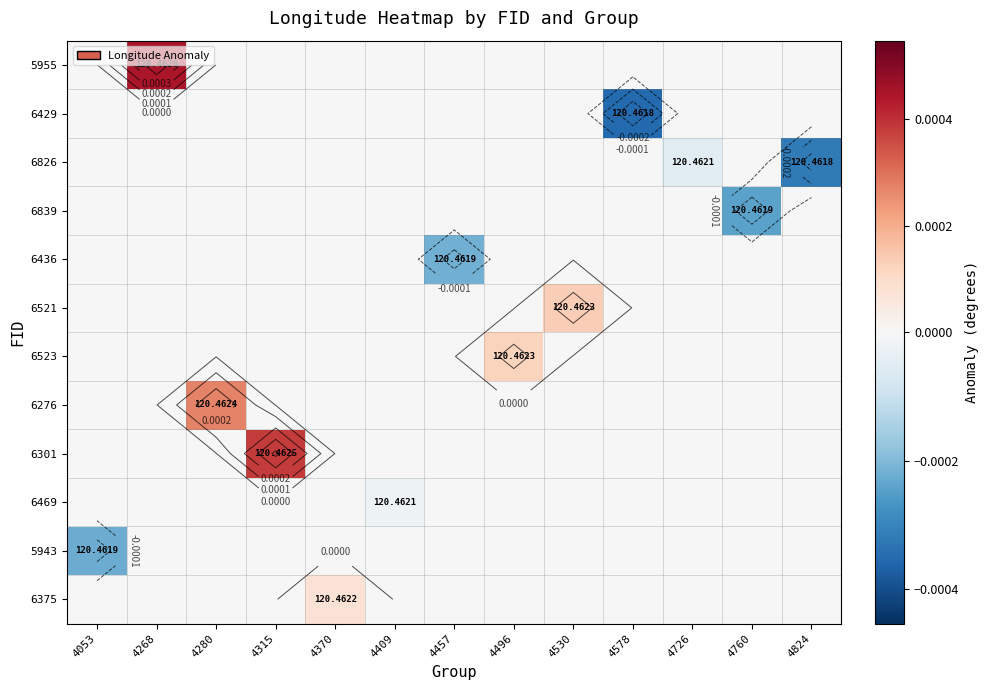

True or false: 6429 has a value of -0.0 at 4496.

False